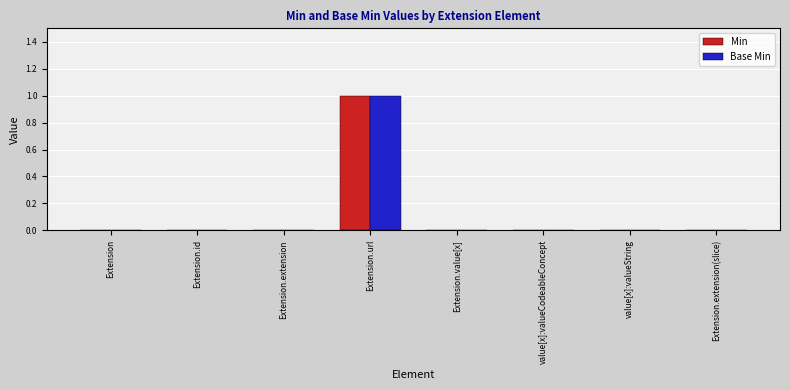

How many groups of bars are there?

8